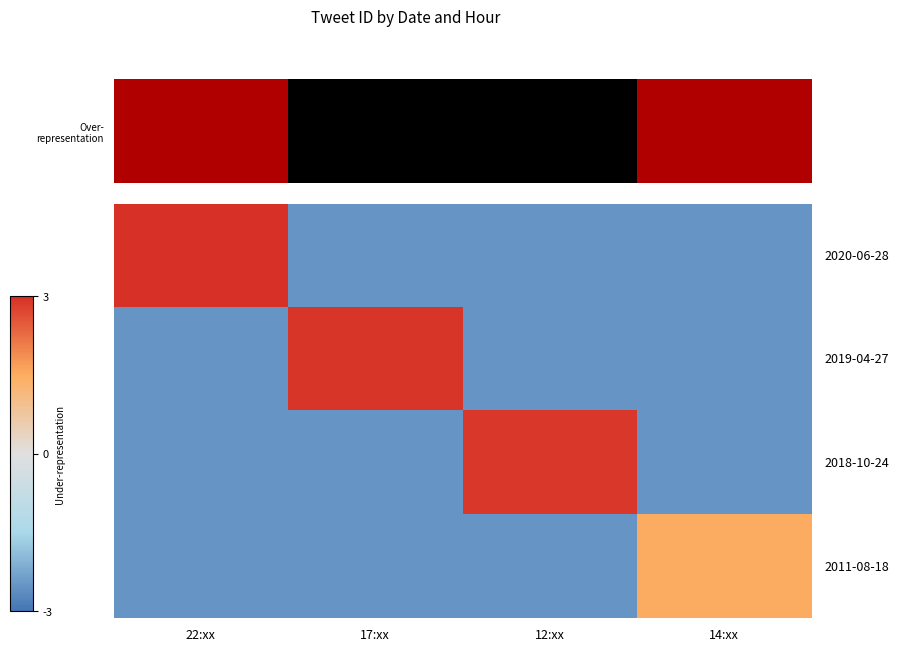

What is the spread (max minus min) of values at 22:xx?

5.5